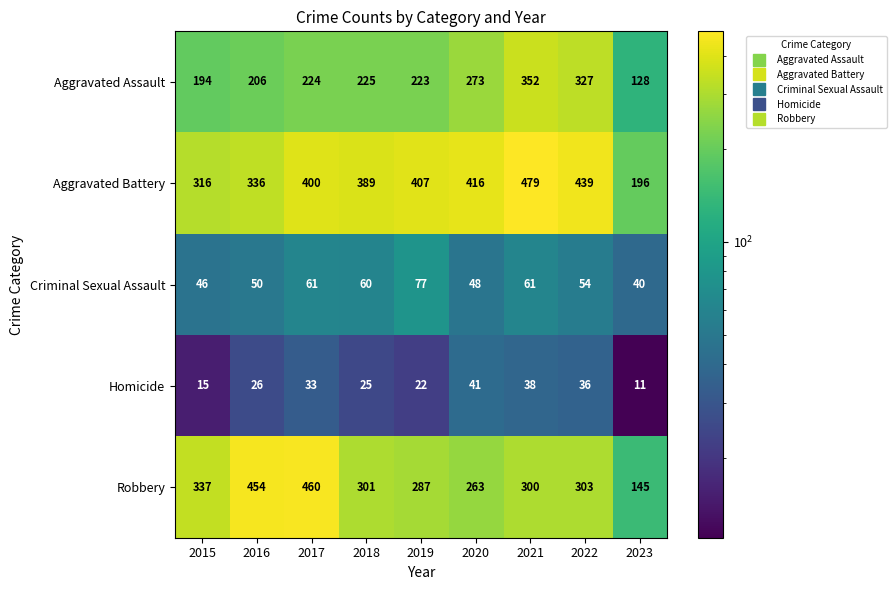

Where does the Criminal Sexual Assault series first go above 54?

2017